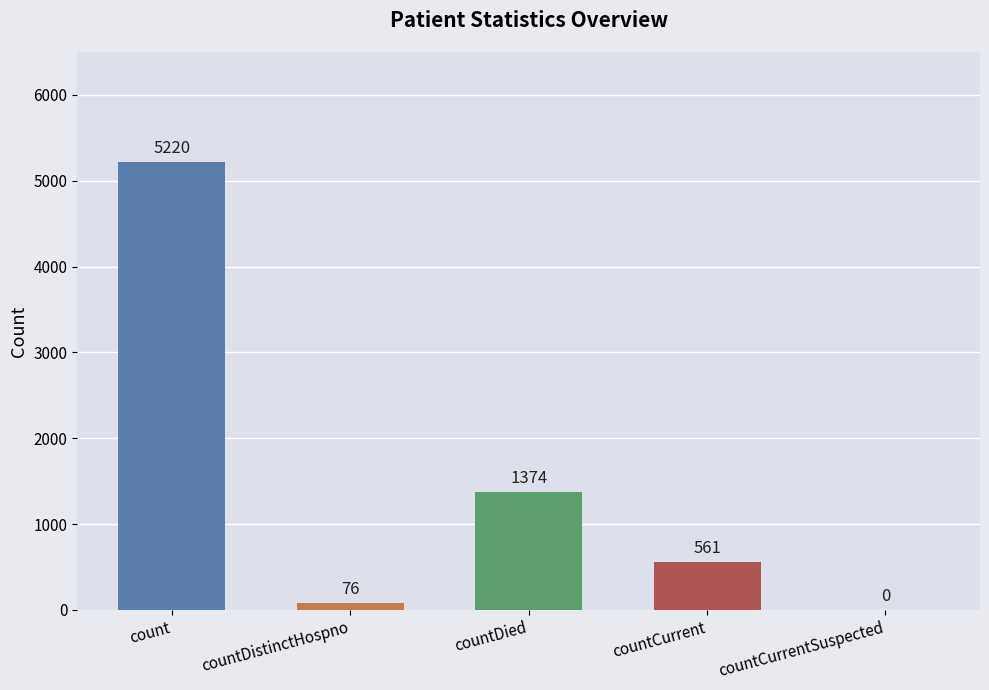

What is the sum of all values?

7231